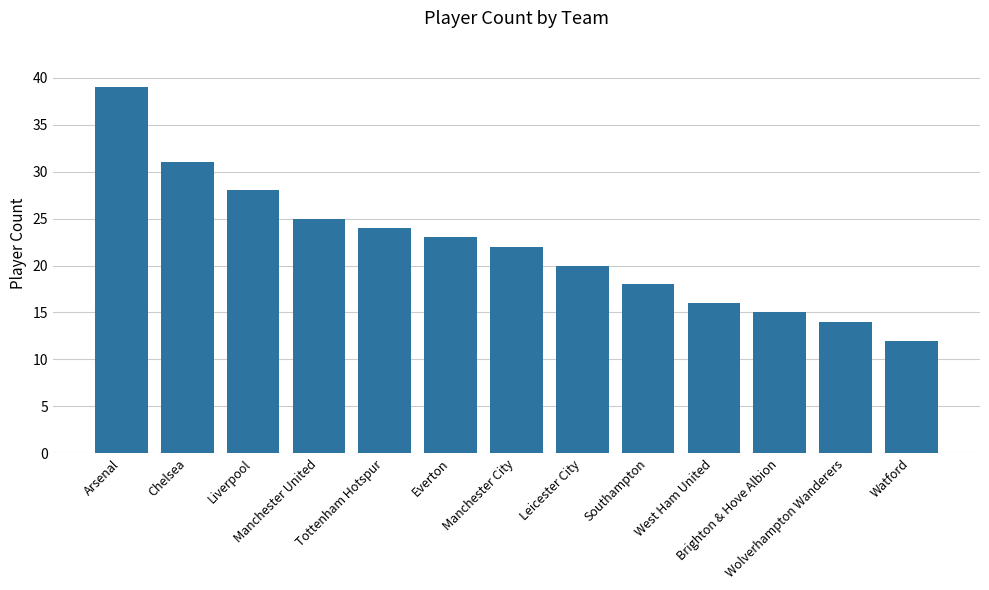

How many data points does each series have?

13